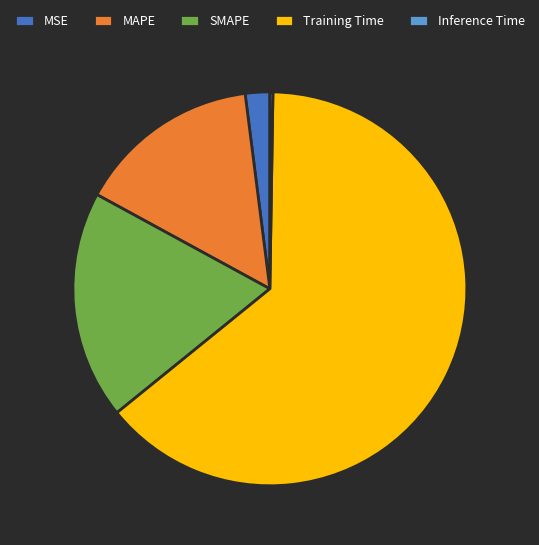

Is it true that MAPE is 20% of the pie?

False